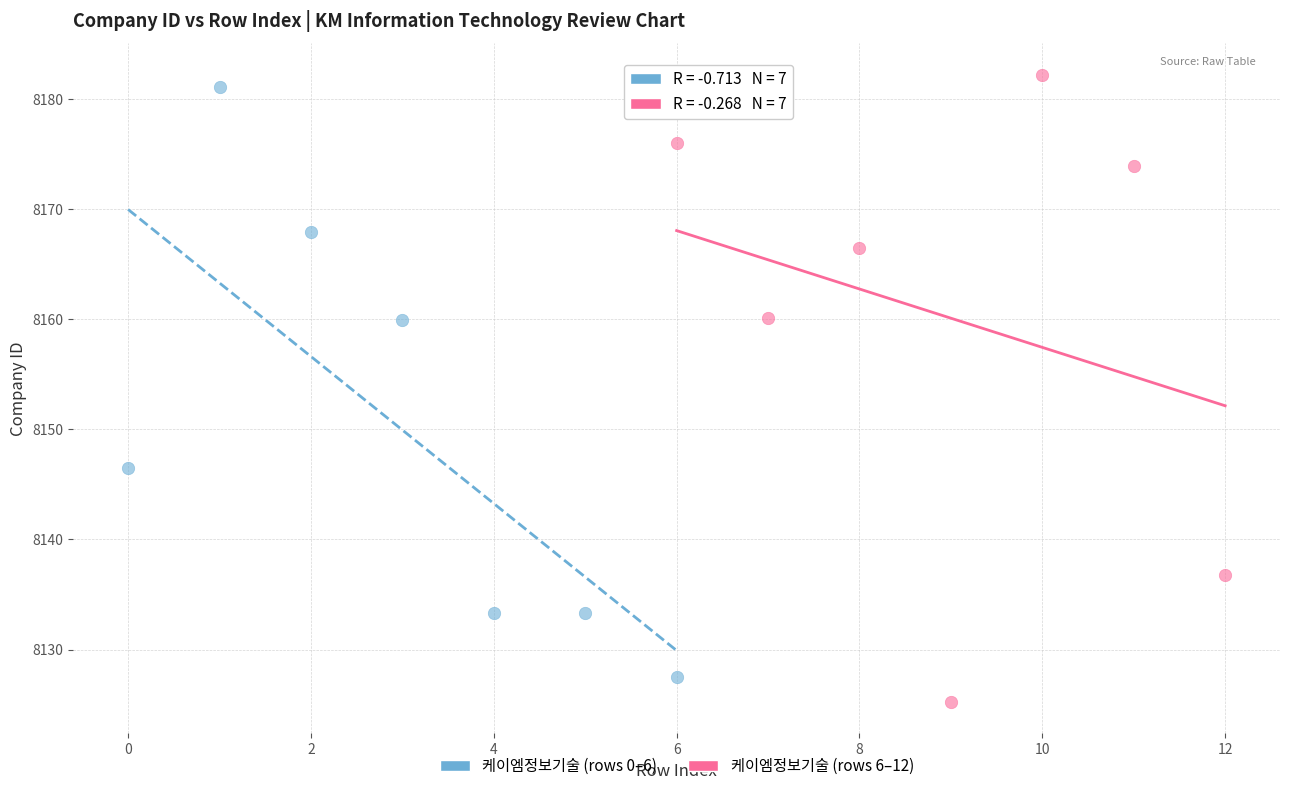

Which series reaches the maximum Y coordinate?

케이엠정보기술 (rows 6–12)